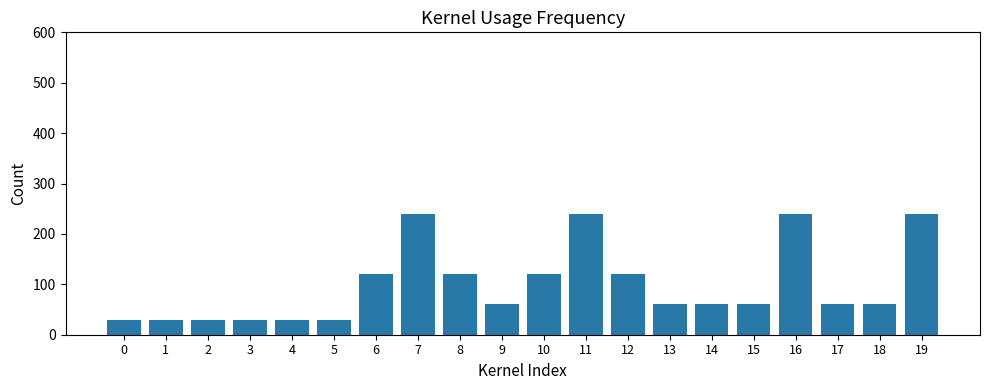

What is the difference between the second highest and minimum values?

210